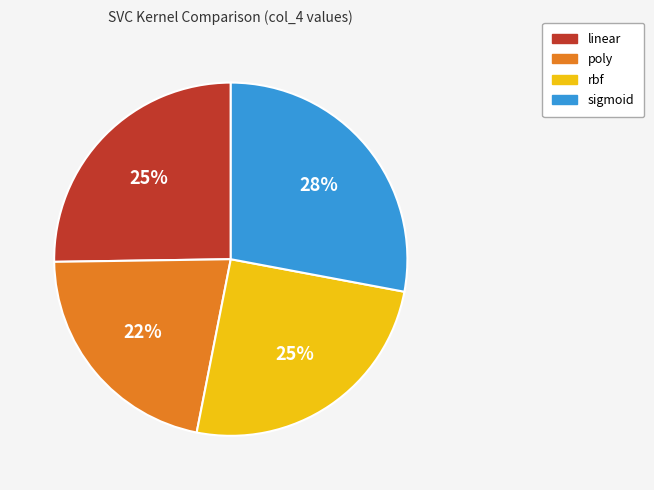

Do linear and poly together represent more than half of the pie?

No